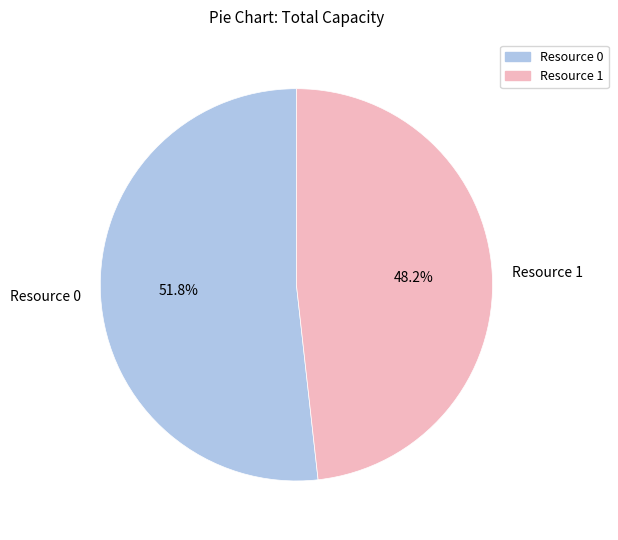

To the nearest percent, what is the difference between the Resource 0 and Resource 1 slice percentages?

4%